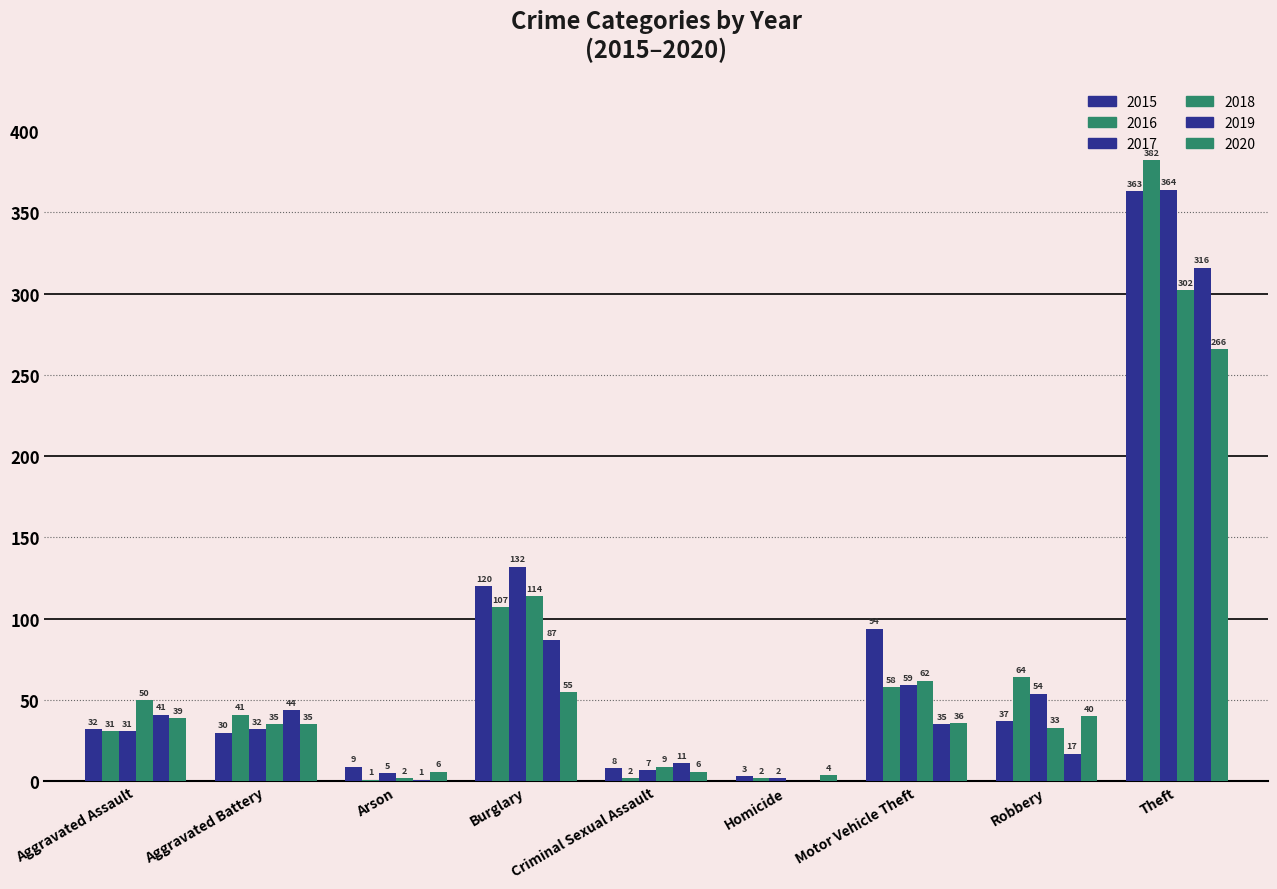

Is the value of 2016 at Robbery greater than the value of 2020 at Motor Vehicle Theft?

Yes